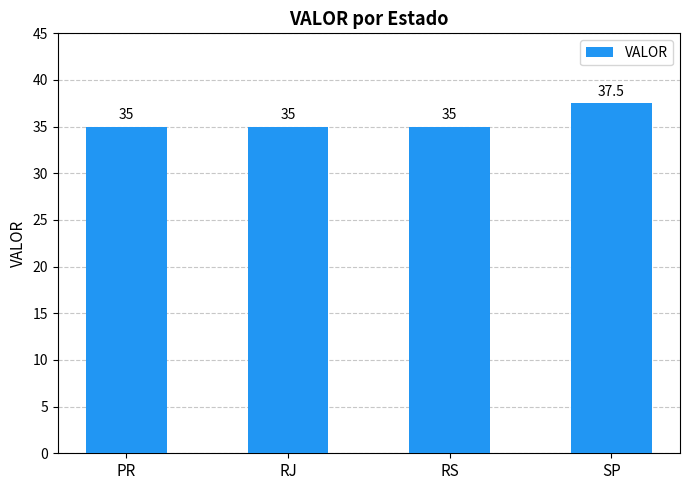

Which has a higher value, RS or SP?

SP